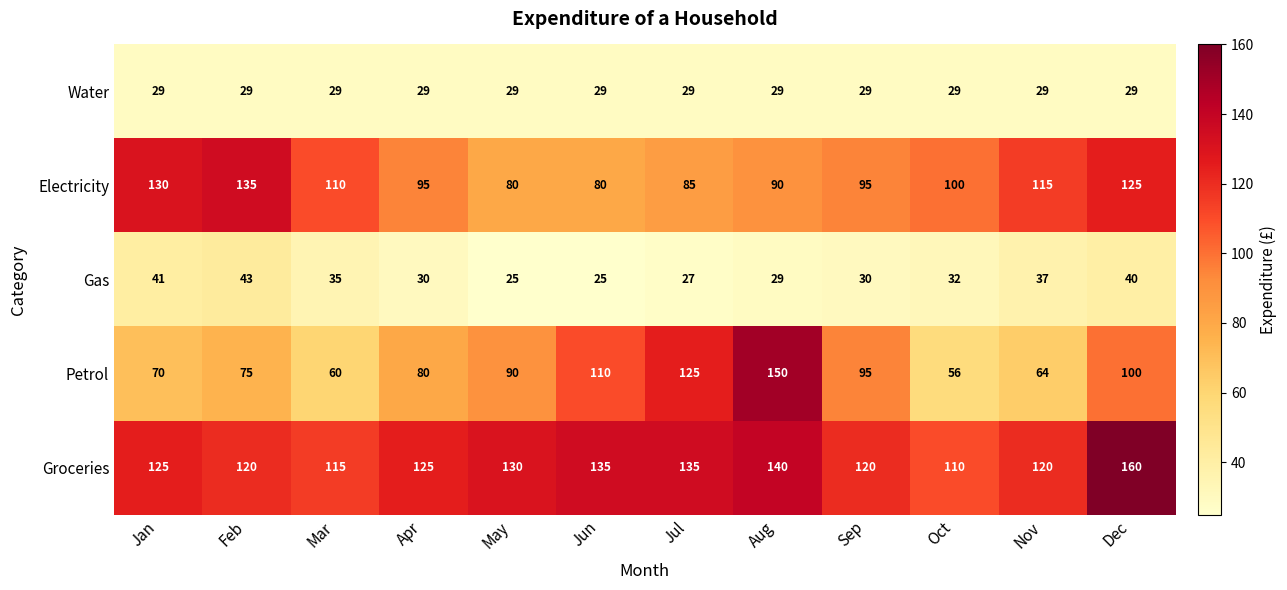

At how many categories does at least one series exceed 55?

12